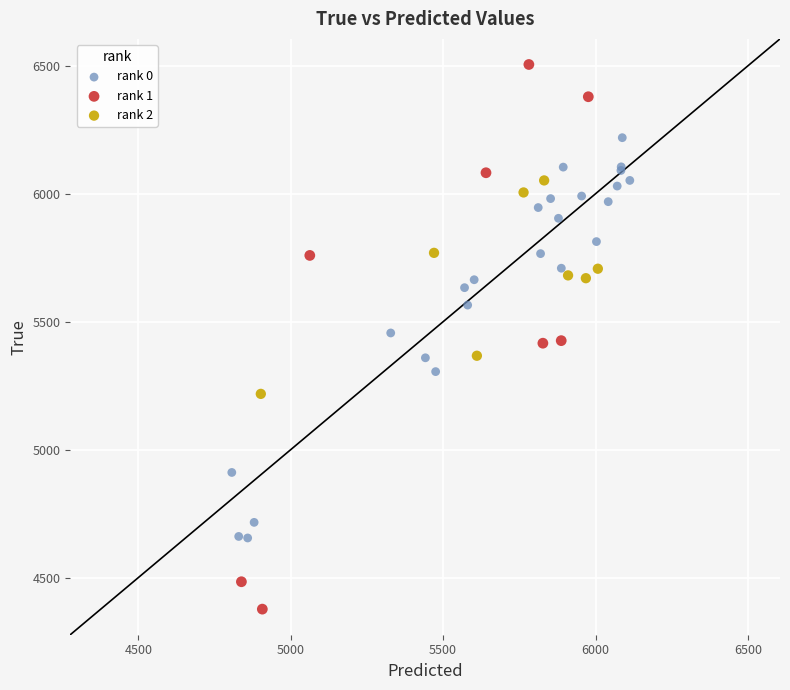

Which series contains the lowest Y value?

rank 1